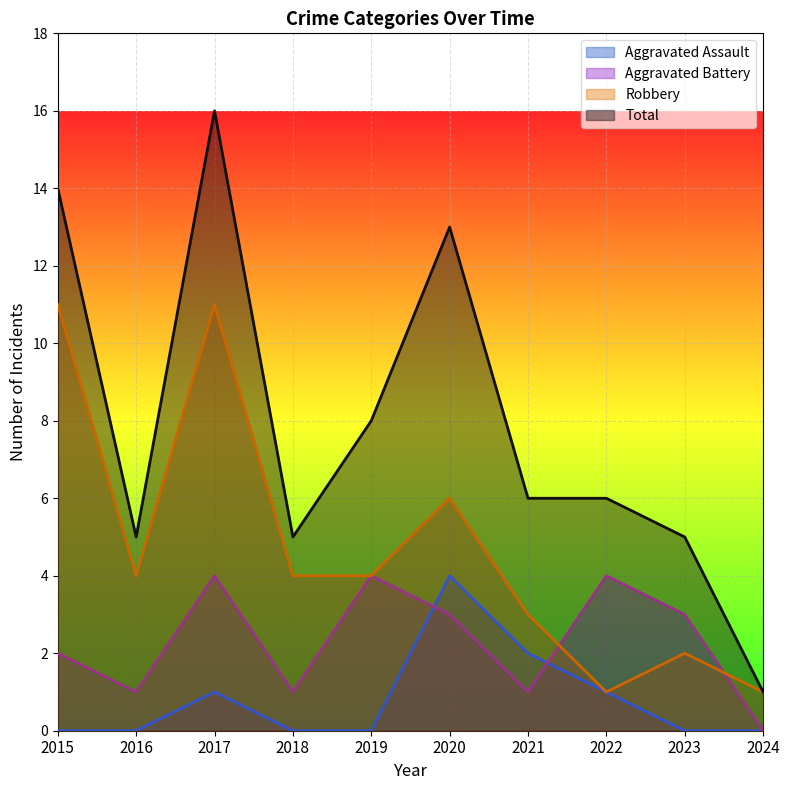

At which label does Total first exceed 6?

2015